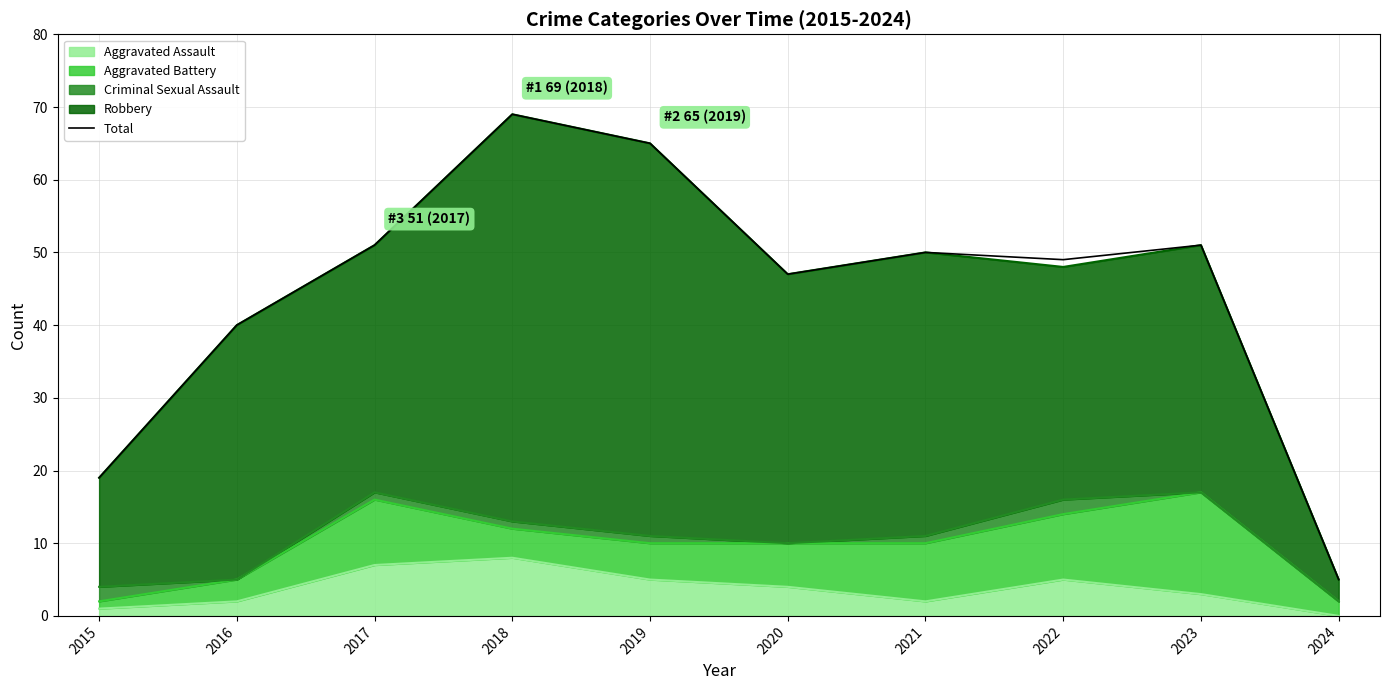

At which label does the data first exceed 50?

2017